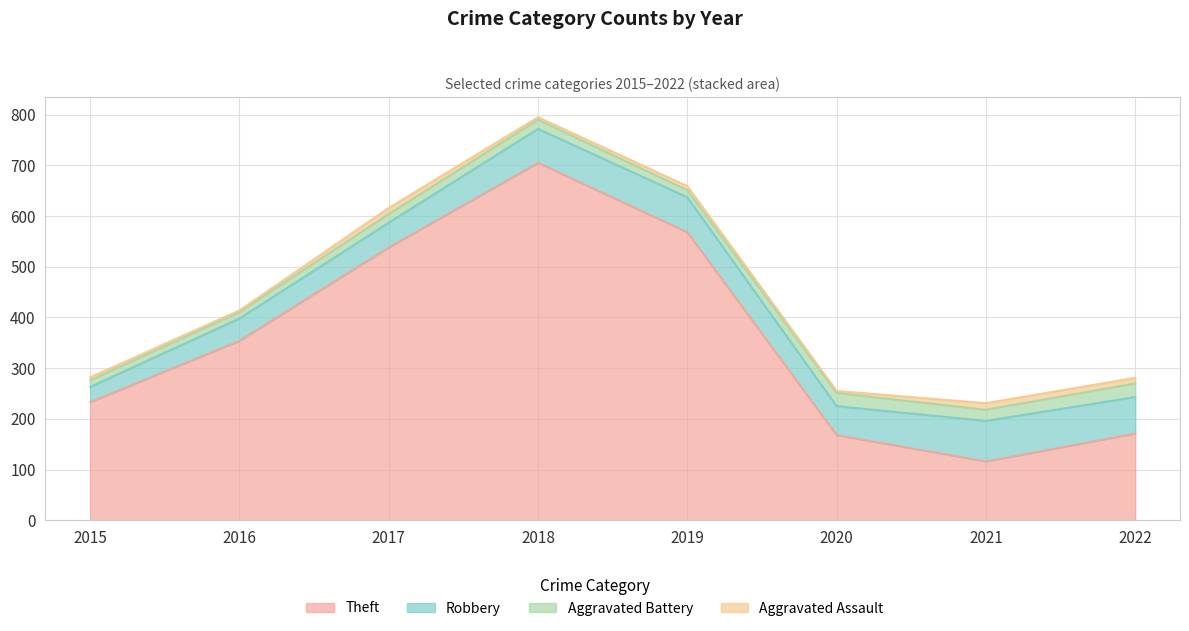

True or false: Aggravated Assault has a value of 12 at 2017.

True